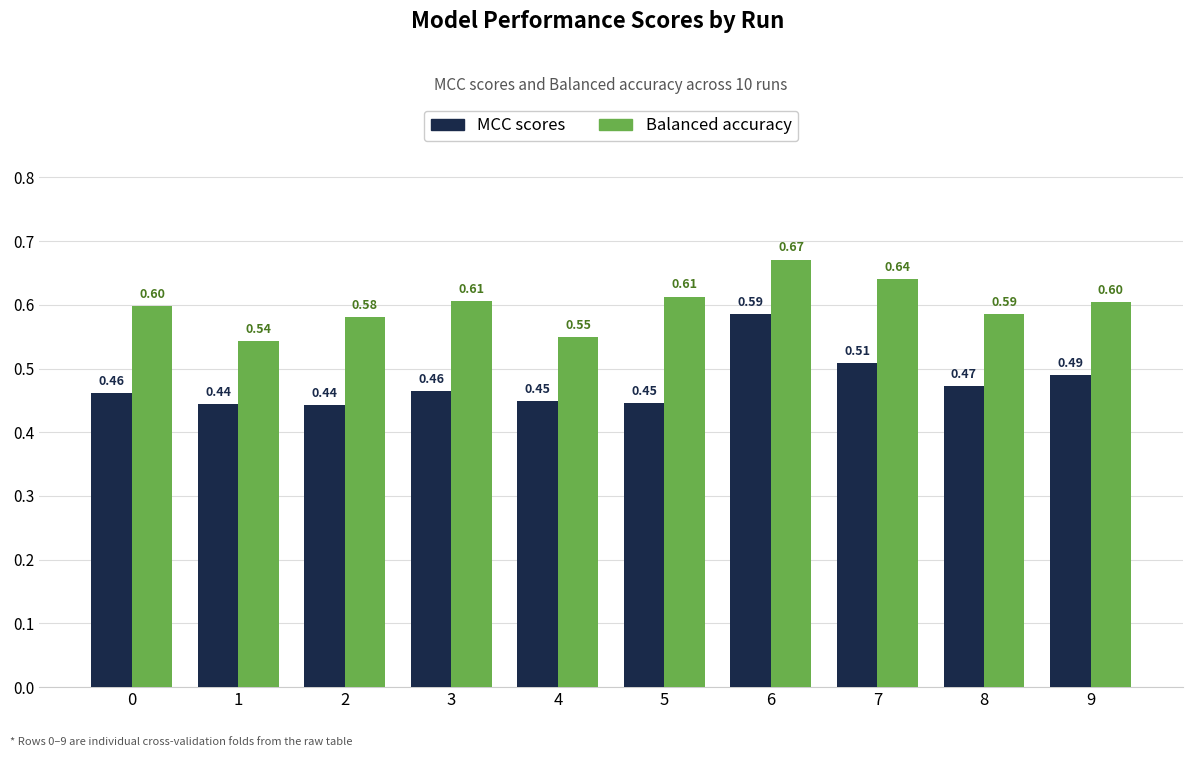

Rank the series by their maximum value, from lowest to highest.

MCC scores, Balanced accuracy